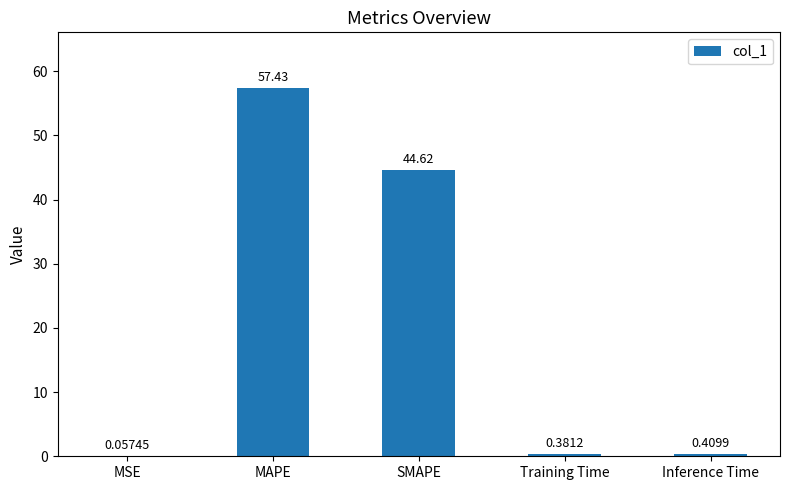

What is the sum of the values at MAPE and Inference Time?

57.8